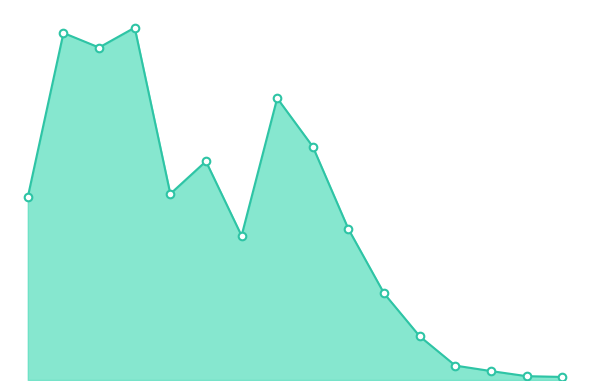

Does the chart have visible grid lines?

No